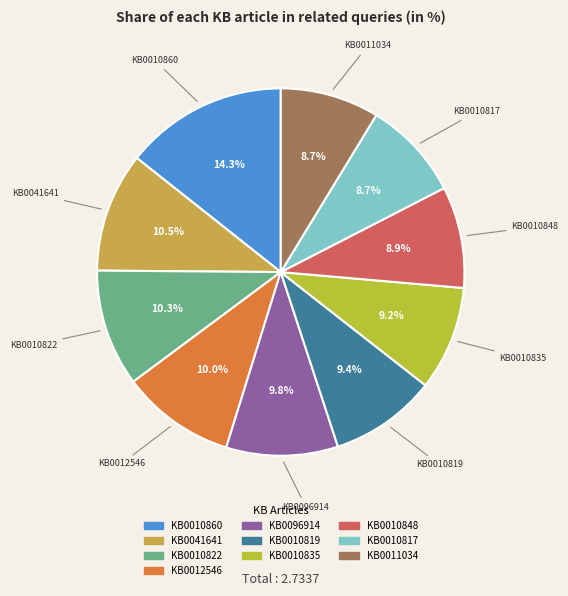

Count the number of slices in the pie.

10